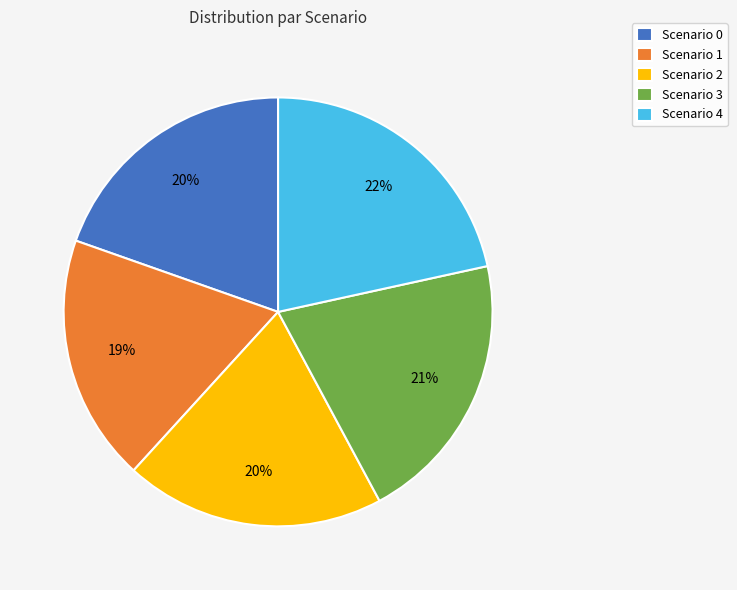

Is the sum of Scenario 0 and Scenario 1 greater than half?

No